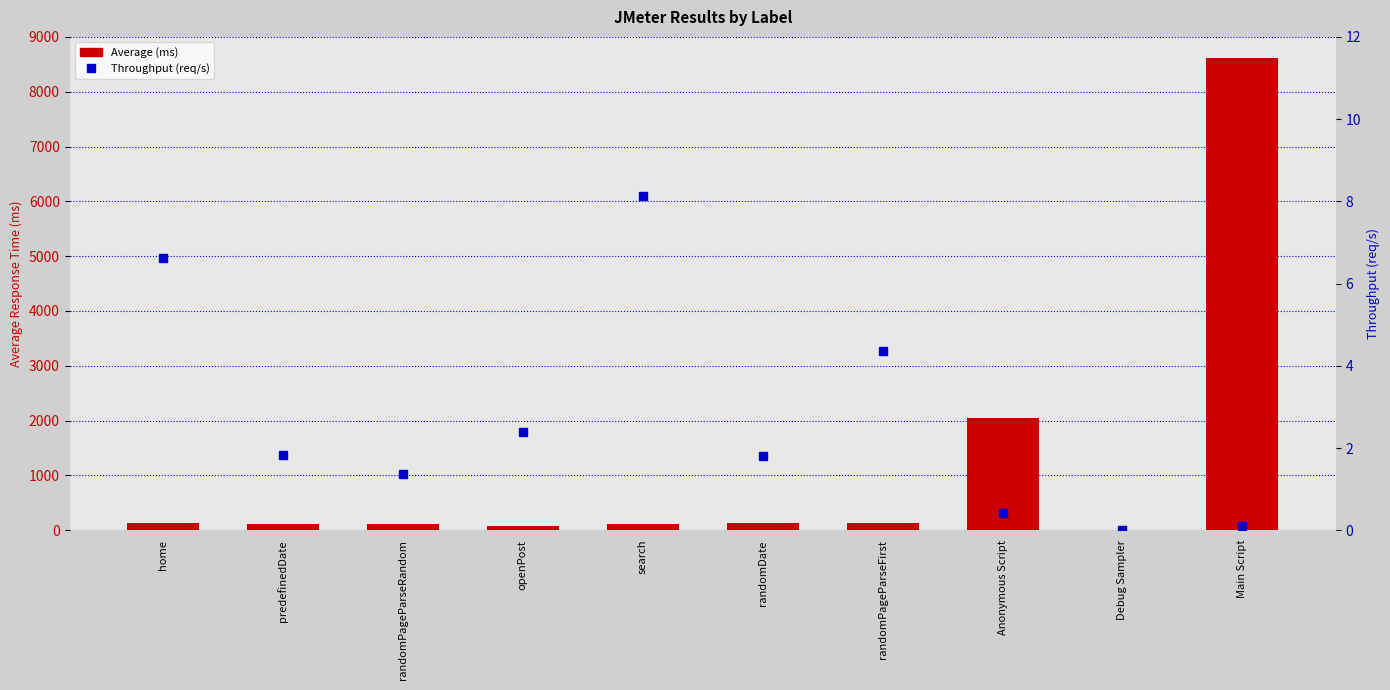

Reading left to right, what are all the values shown in this chart?

Average (ms): 131.0	121.0	118.0	86.0	123.0	132.0	133.0	2045.0	0.0	8618.0
Throughput (req/s): 6.6	1.8	1.4	2.4	8.1	1.8	4.4	0.4	0.0	0.1